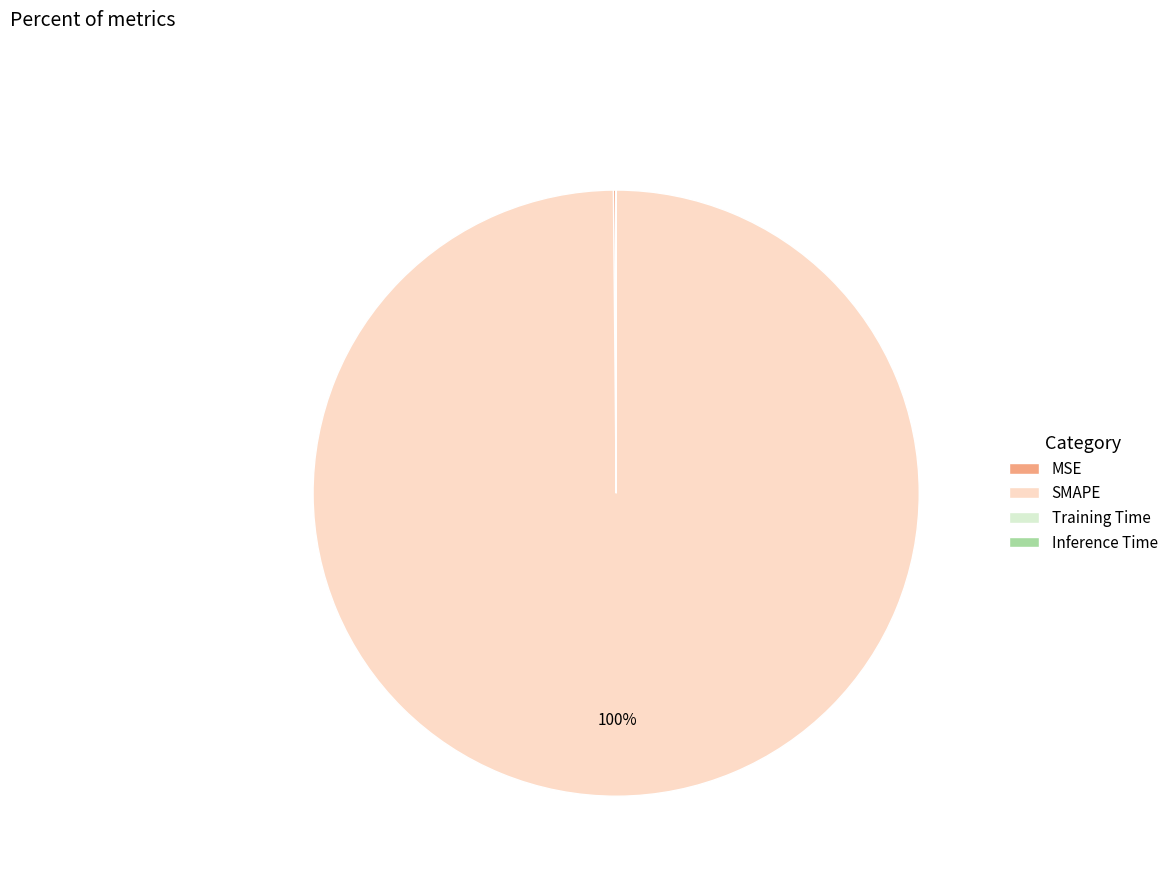

Which slice is the largest?

SMAPE